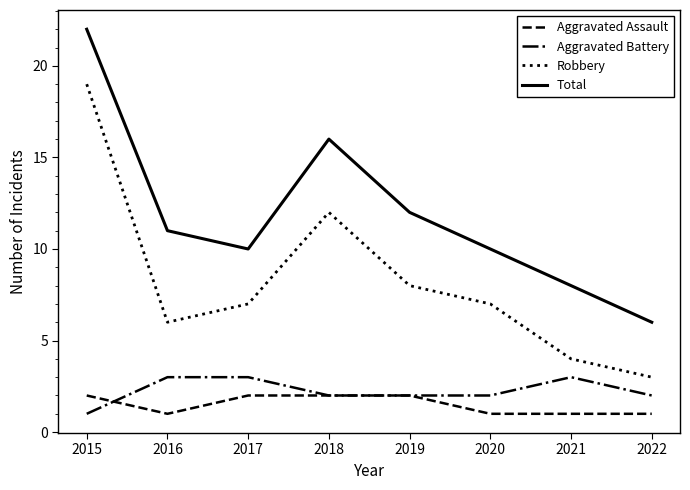

What is the sum of the Aggravated Assault values at 2022 and 2015?

3